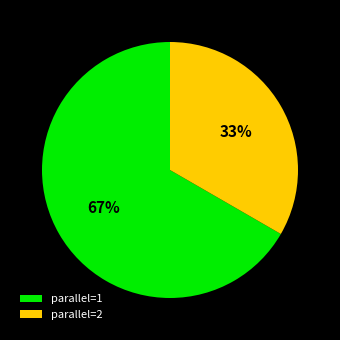

Combined, do parallel=2 and parallel=1 account for over 50%?

Yes